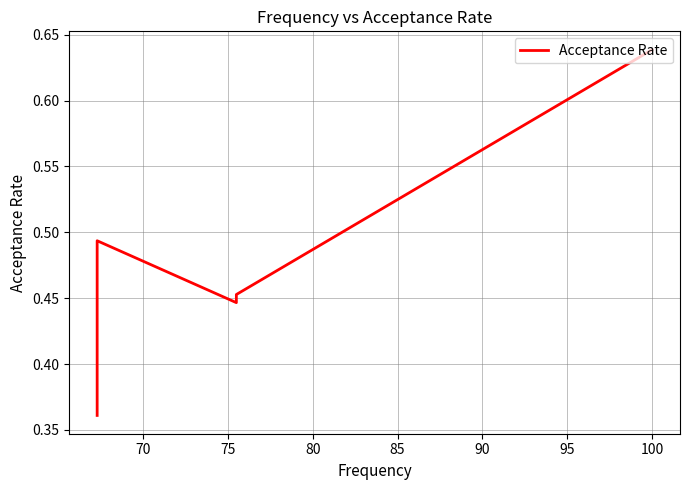

How many interior local peaks (higher than both neighbors) does the data have?

1